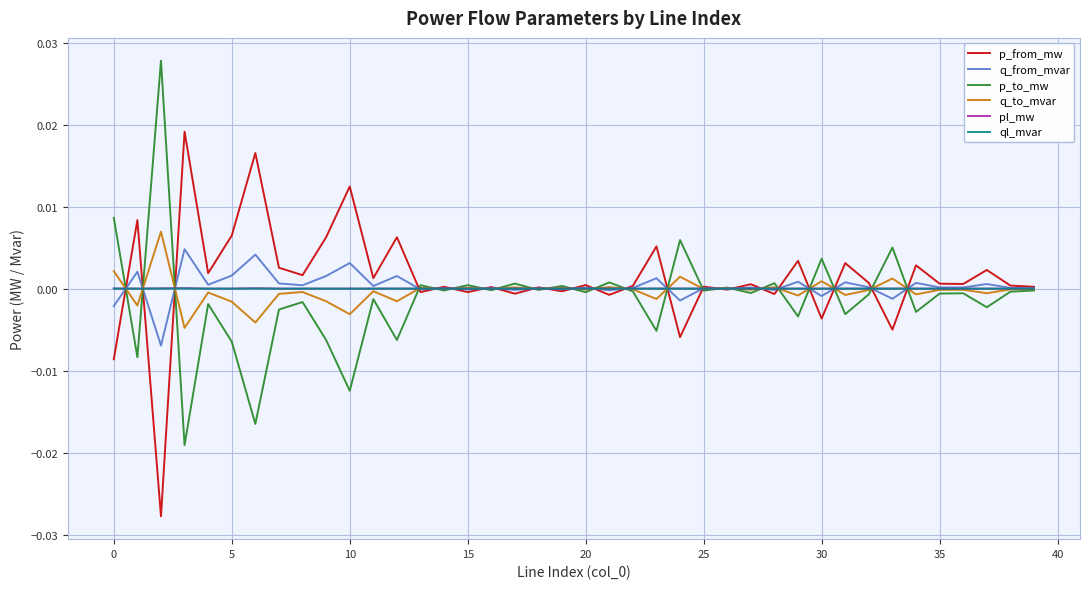

The pl_mw series shows 0.0 at 20. True or false?

True